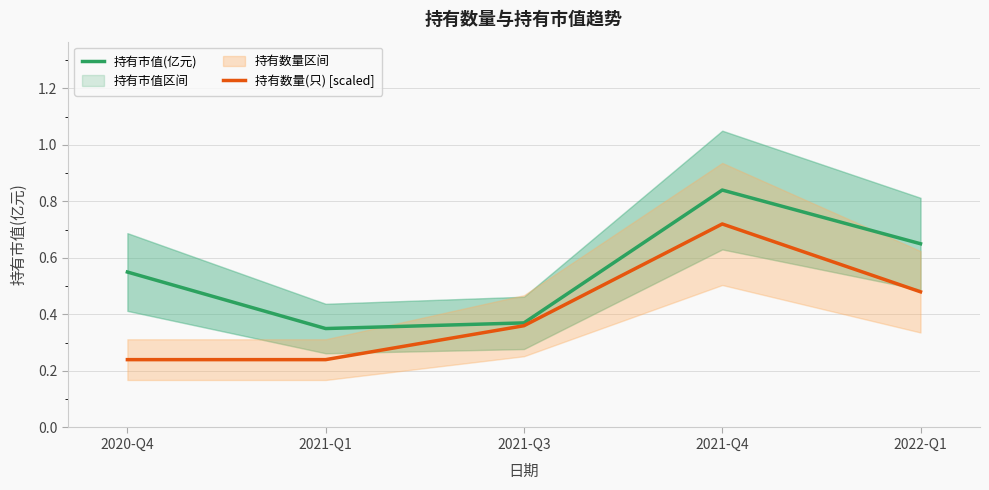

What is the maximum value shown in the chart?

0.8